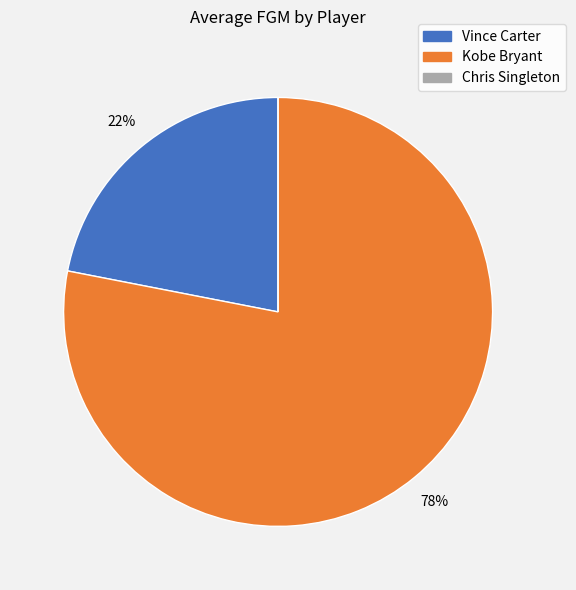

What is the largest slice in the pie chart?

Kobe Bryant